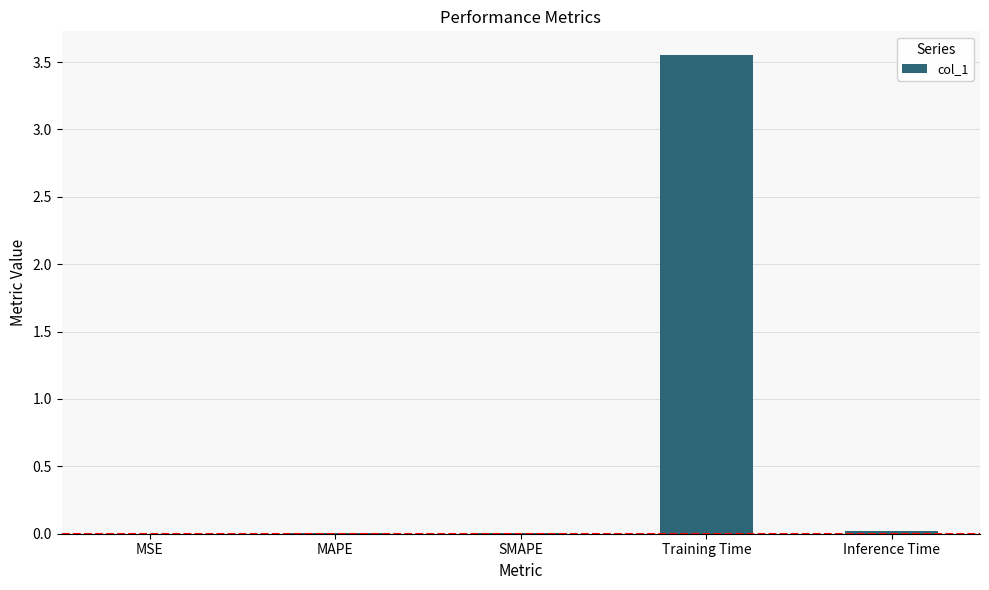

The value at MSE is 0.0. True or false?

True